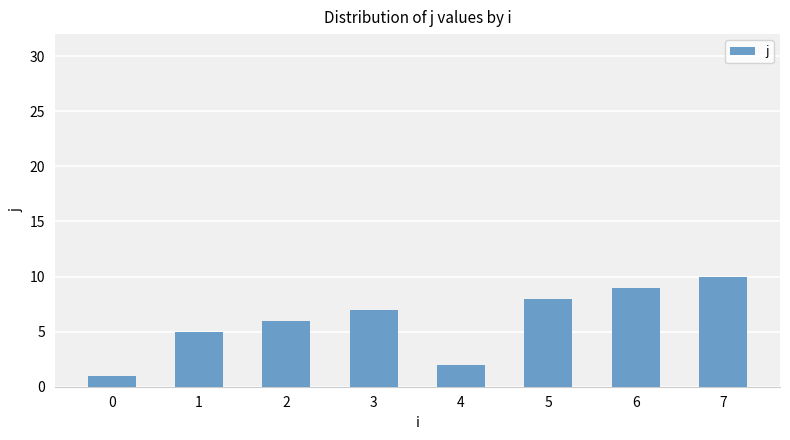

How many distinct data groups are displayed?

1